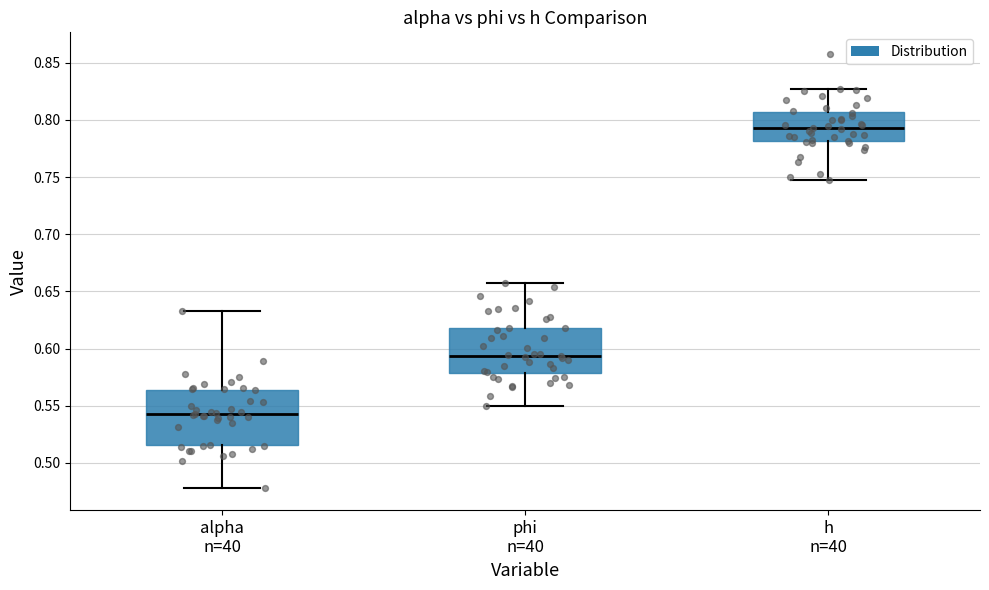

Reading left to right, transcribe this box plot: for each box, give where its median line is, the range the box spans, and where its two whiskers end, as read against the y-axis. The values are not printed on the chart, so give them approximately, as read against the axis.

alpha n=40: median 0.545, box 0.515 to 0.565, whiskers 0.480 to 0.635
phi n=40: median 0.595, box 0.580 to 0.620, whiskers 0.550 to 0.655
h n=40: median 0.795, box 0.780 to 0.805, whiskers 0.750 to 0.825